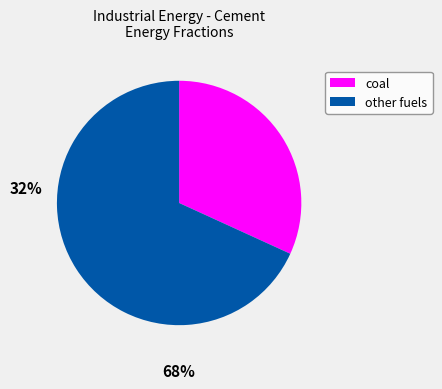

What is the ratio of the value at coal to the value at other fuels?

0.5